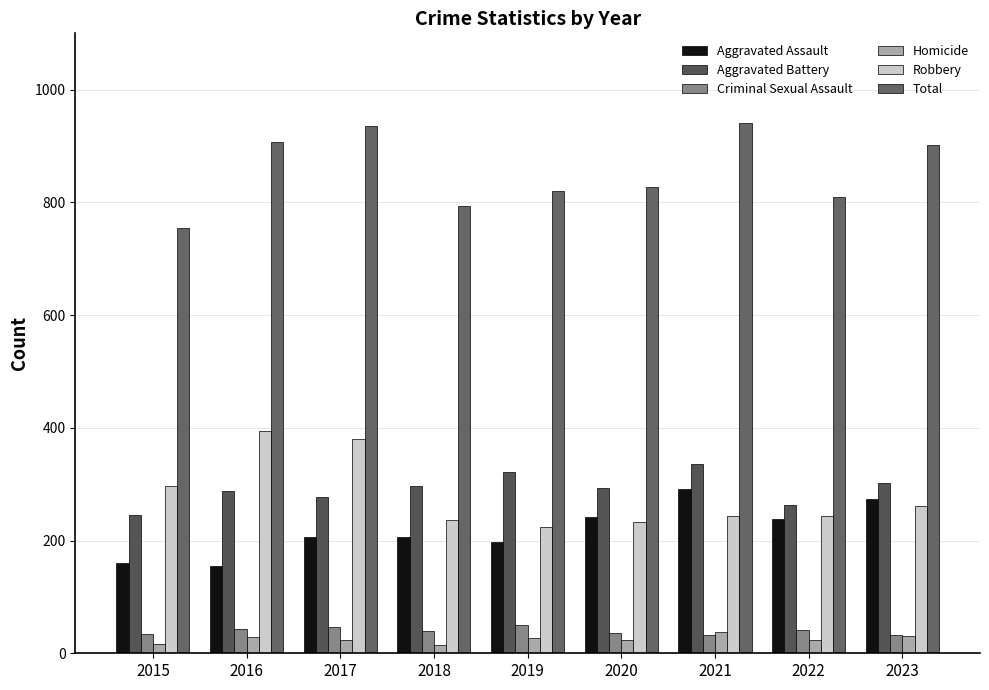

How many data points does each series have?

9